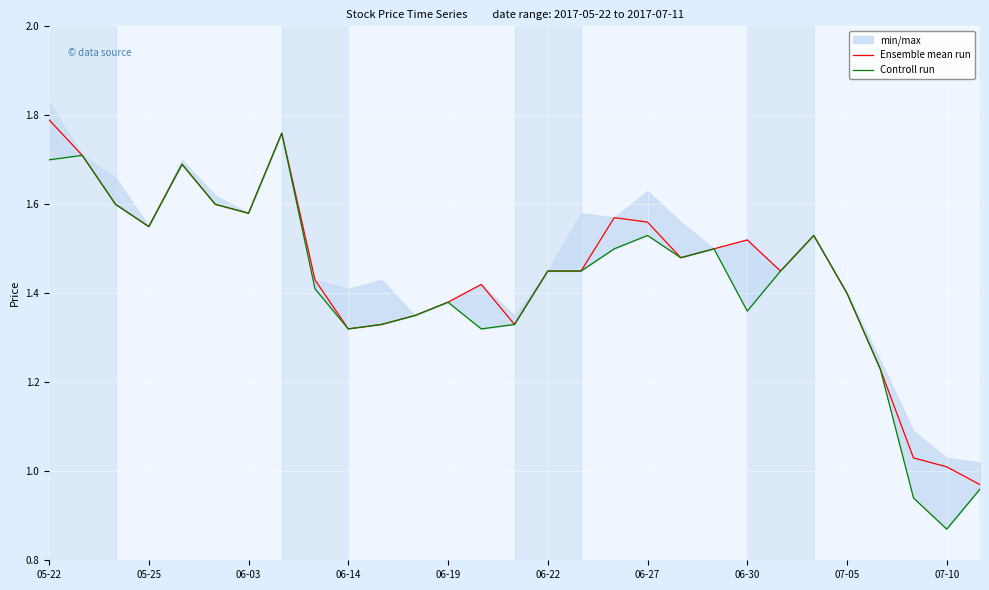

Which category has the highest value in the Ensemble mean run series?

05-22